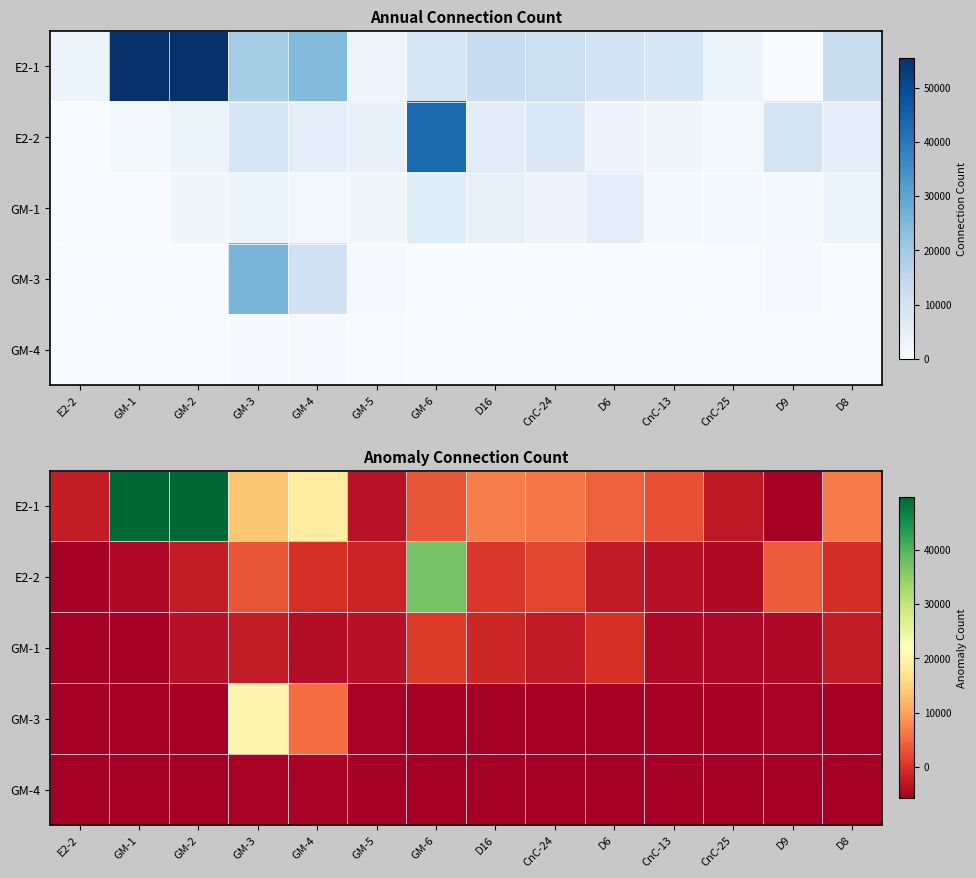

Which series has the widest spread of values?

E2-1